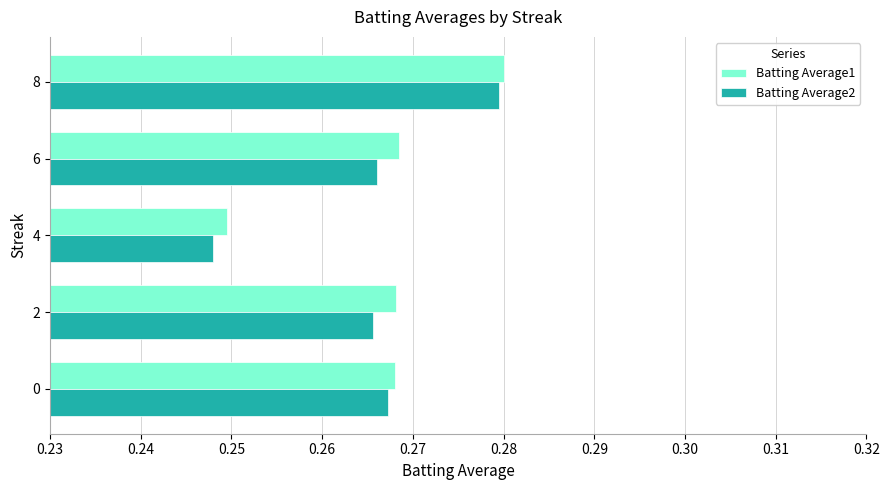

The value of Batting Average1 at 2 is 0.1. True or false?

False